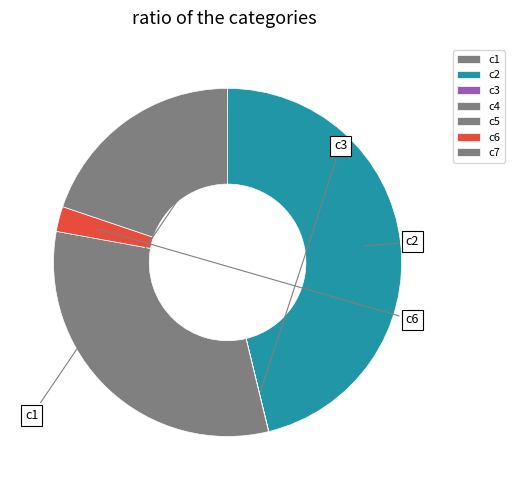

Is c1 the majority of the pie?

No